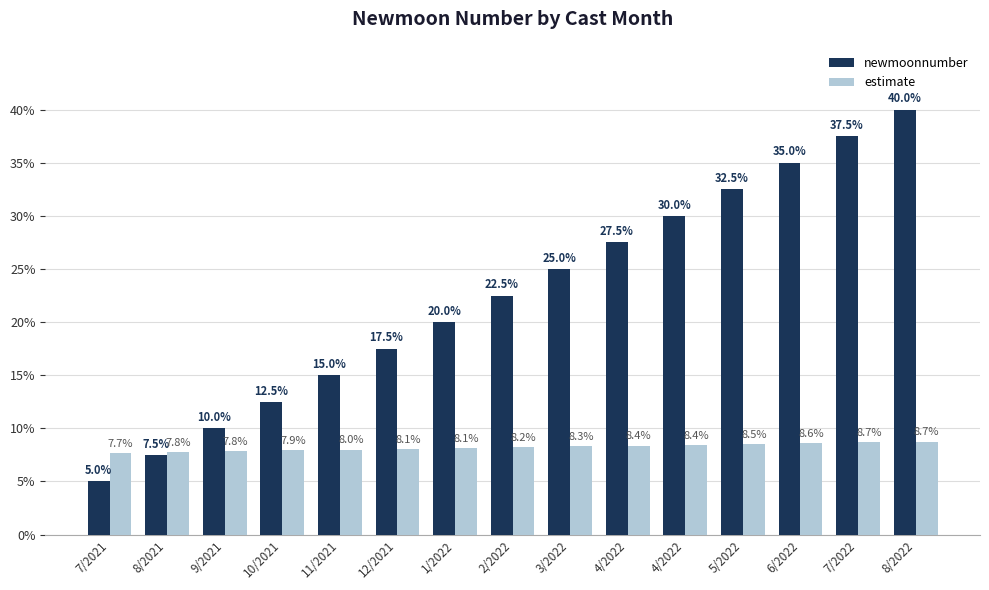

What is the label of the 11th bar from the right?

11/2021